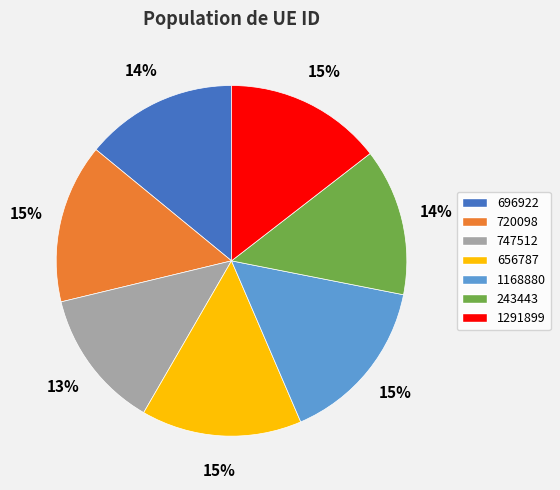

Which has a higher value, 1168880 or 243443?

1168880